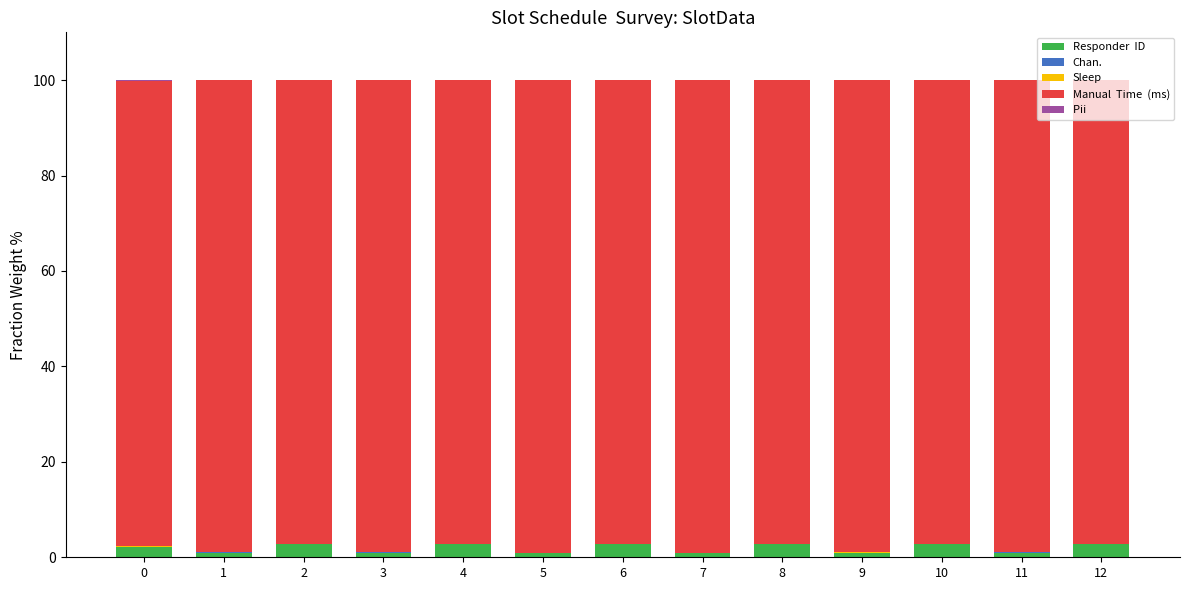

Are the bars grouped side by side (vs. stacked)?

No